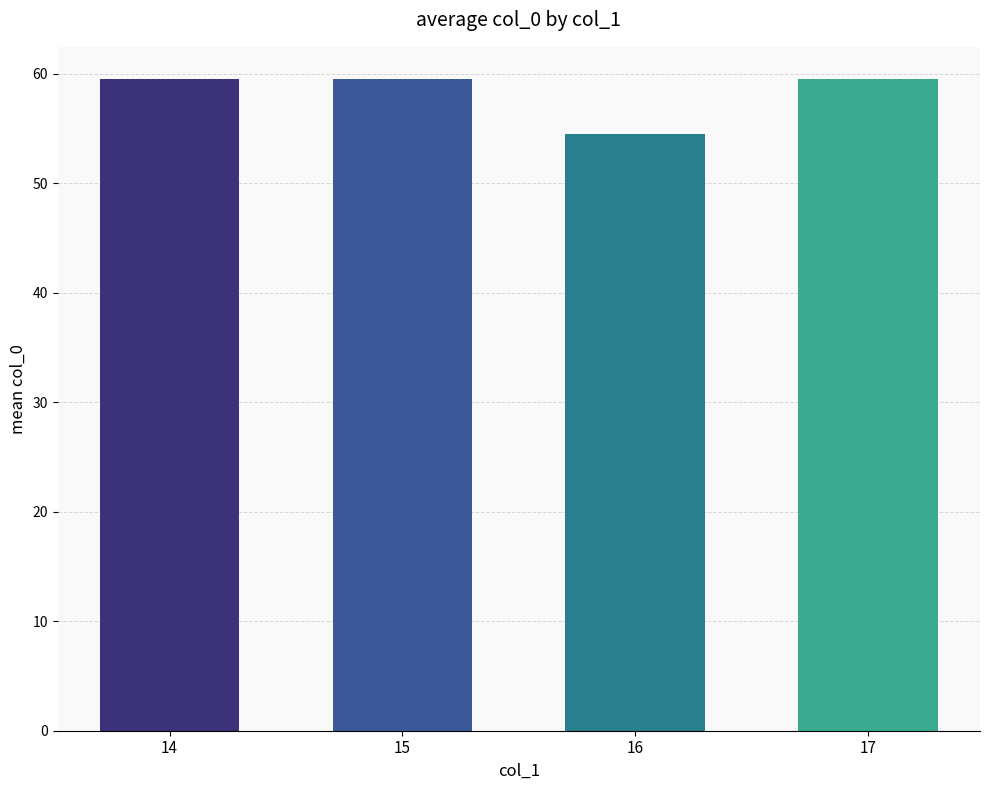

Reading left to right, what are all the values shown in this chart?

59.5	59.5	54.5	59.5